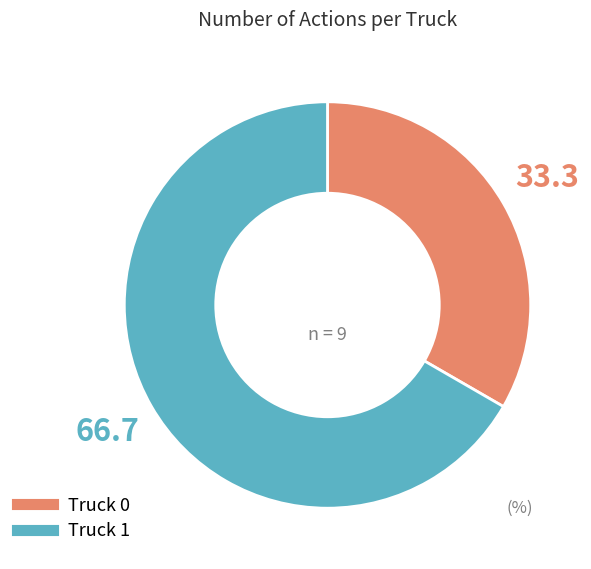

The Truck 0 slice represents 39% of the pie. True or false?

False